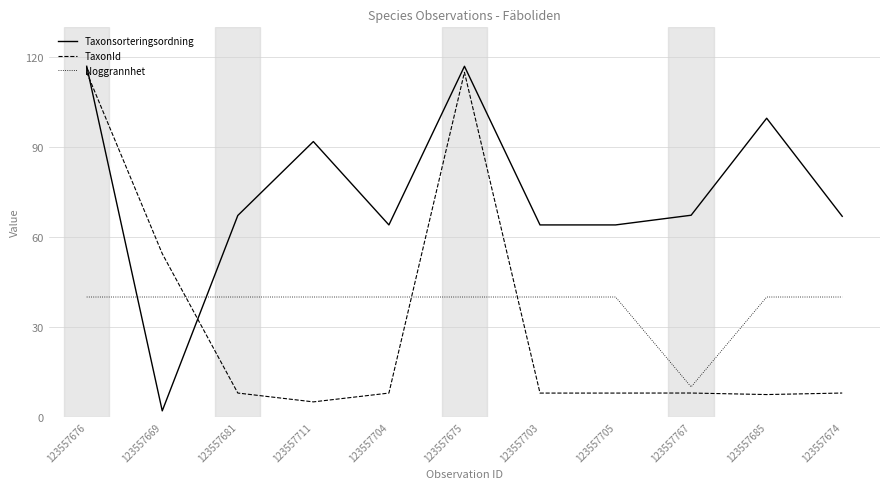

What is the greatest value displayed?

117.0